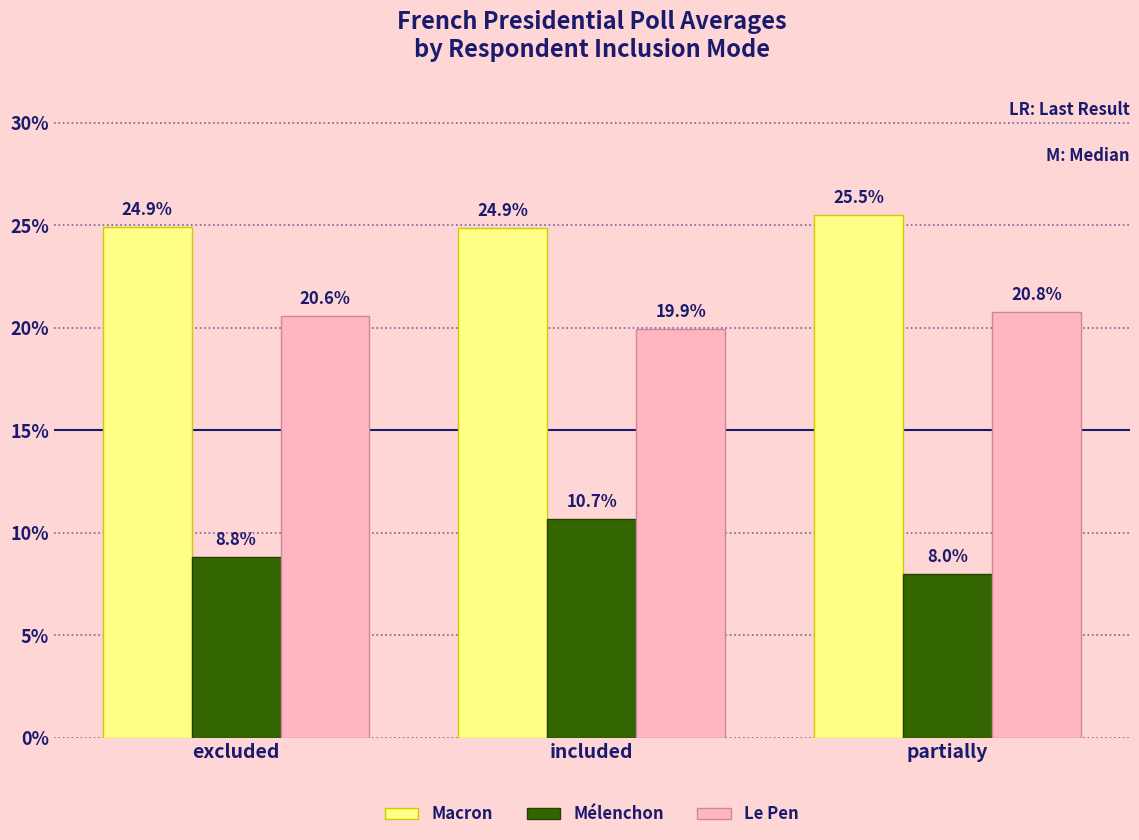

Rank the series at partially from lowest to highest value.

Mélenchon, Le Pen, Macron